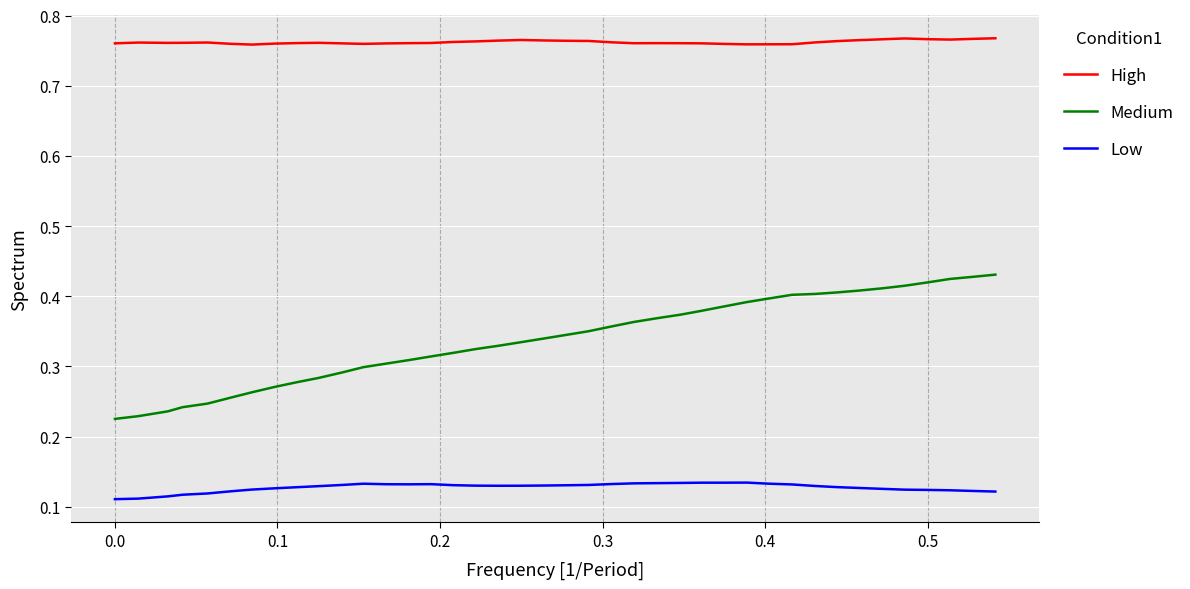

True or false: Medium and High intersect in this chart.

False